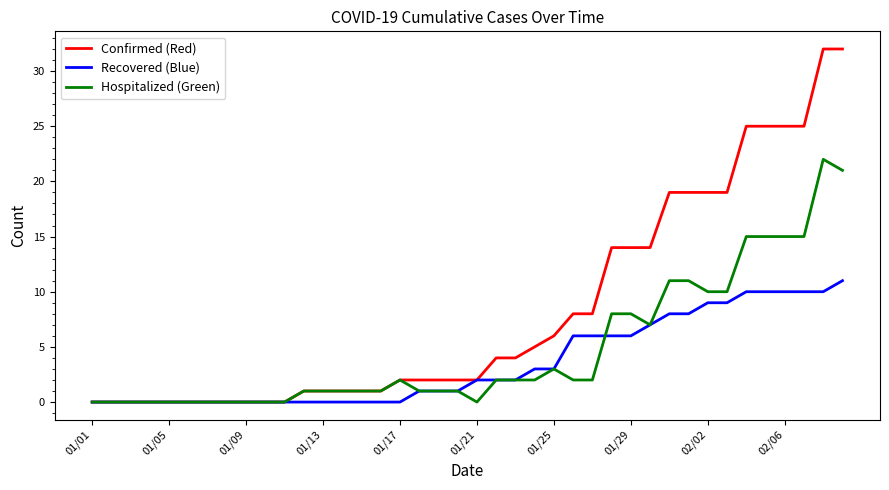

How many lines are shown in the chart?

3